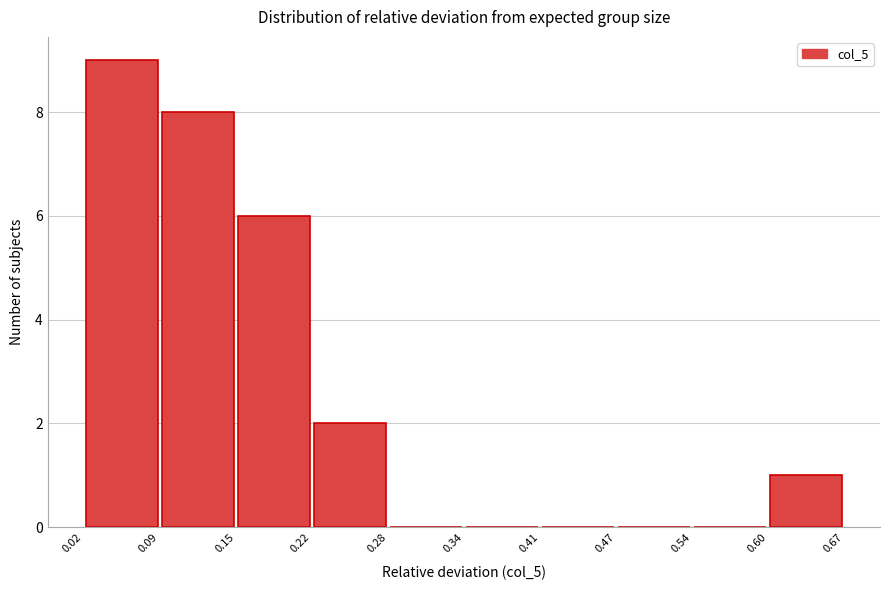

Over which range of the x-axis is the bar tallest?

0.02 to 0.09